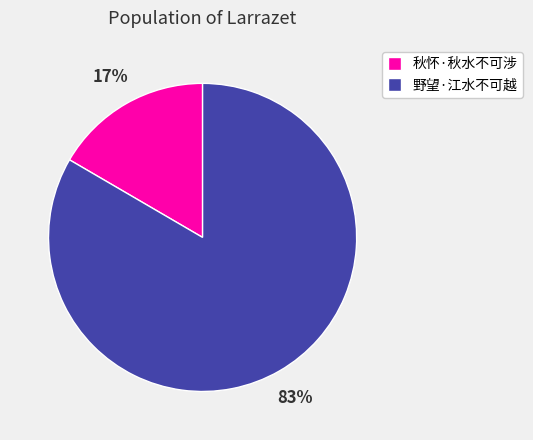

Which slice is the largest?

野望·江水不可越